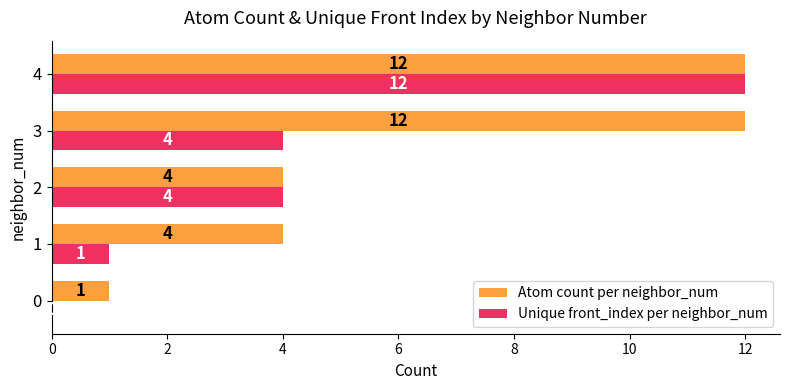

What is the greatest value displayed?

12